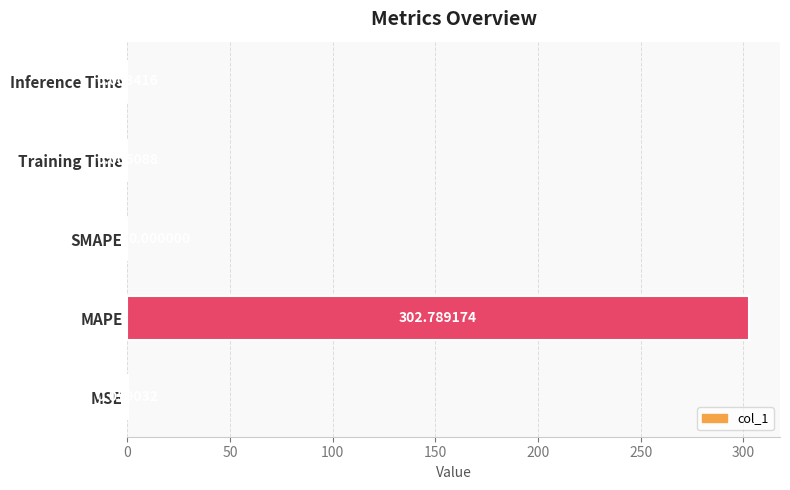

What is the change in value from MAPE to Training Time?

-302.8